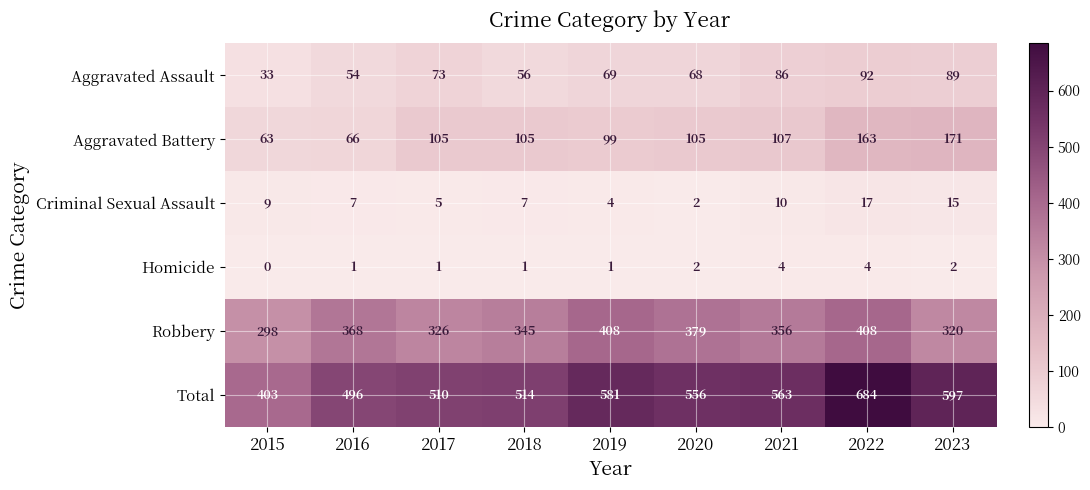

Between 2019 and 2021, which series saw the biggest shift?

Robbery